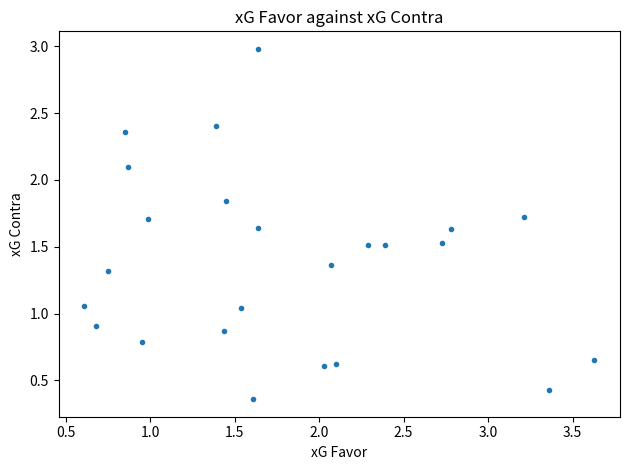

What is the range of X values (max minus min)?

3.0